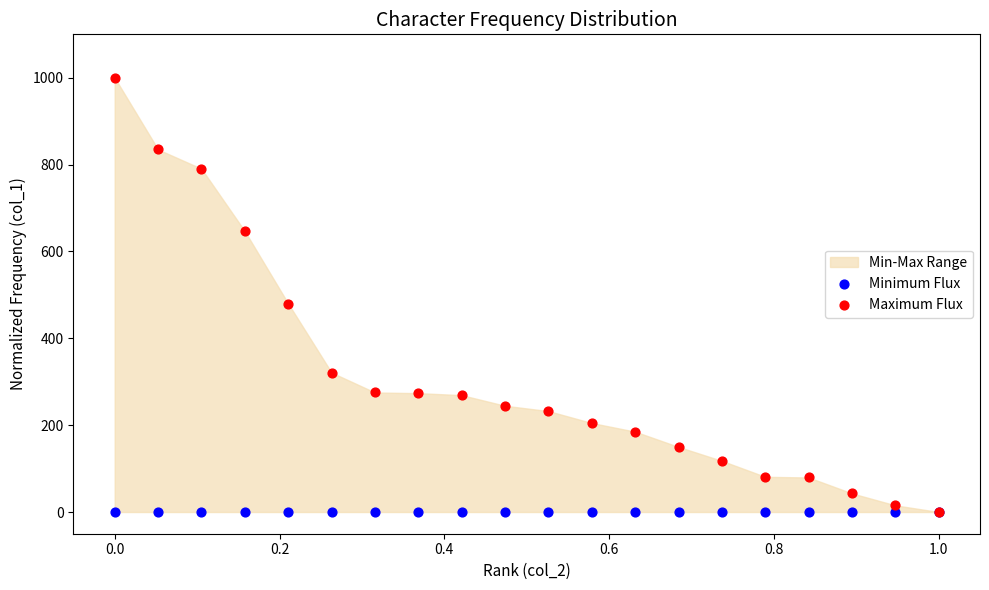

Across all series, what Y value is closest to 500?

480.1